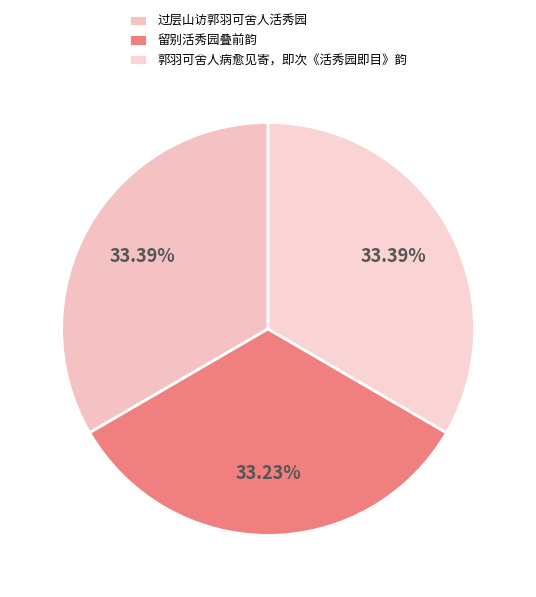

What is the change in value from 过层山访郭羽可舍人活秀园 to 留别活秀园叠前韵?

-1844